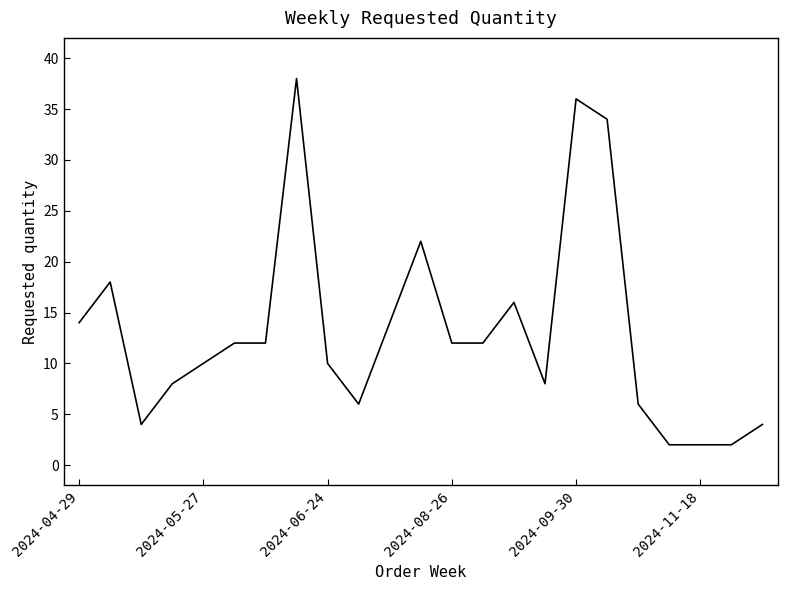

What is the difference between the maximum and minimum values?

36